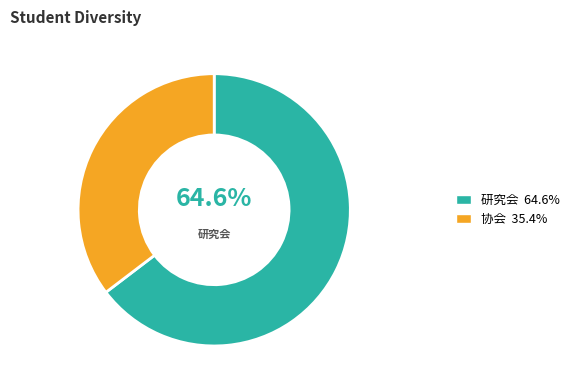

To the nearest percent, what portion does 研究会 represent?

65%